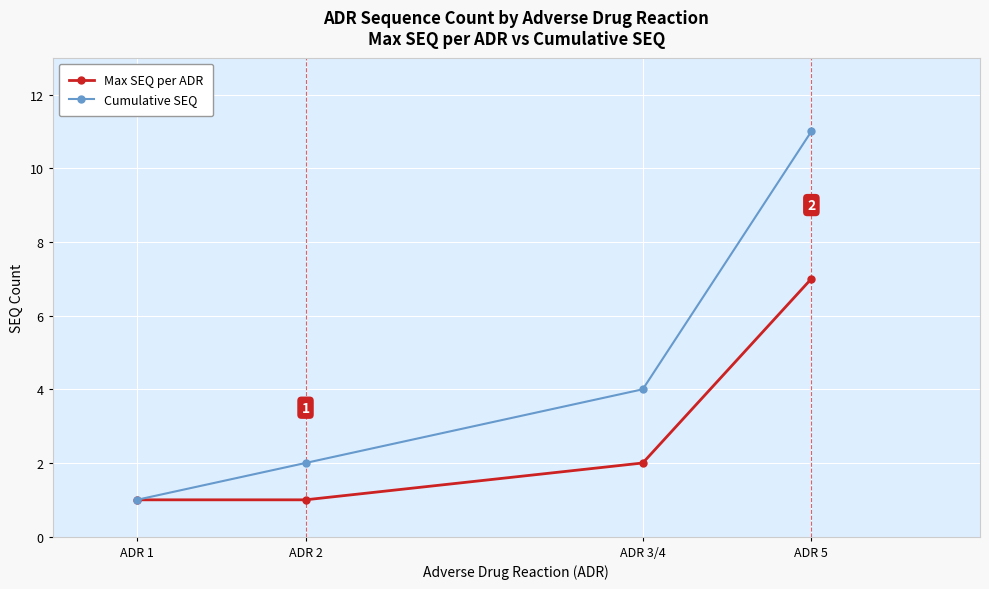

Which series has the widest spread of values?

Cumulative SEQ